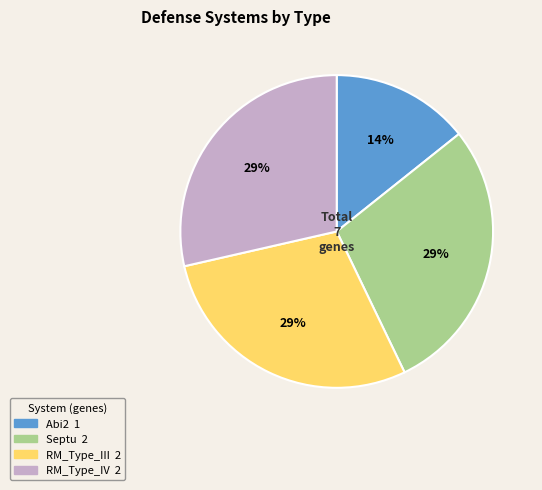

Which slice is the smallest?

Abi2